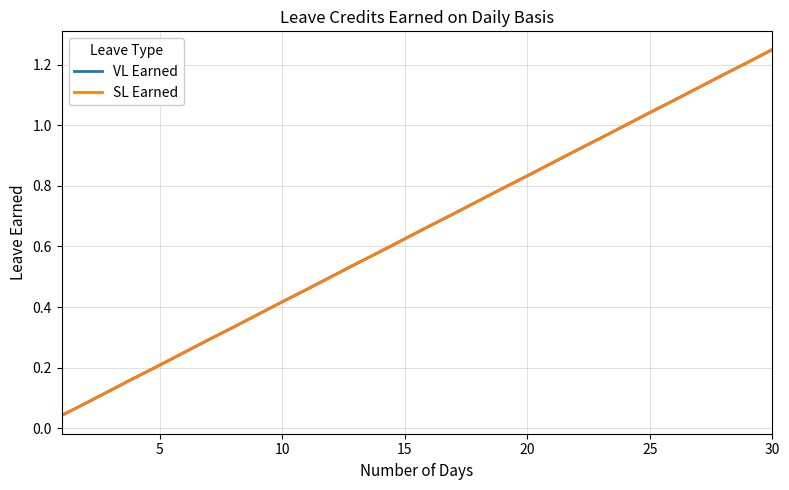

What is the maximum value for SL Earned?

1.2